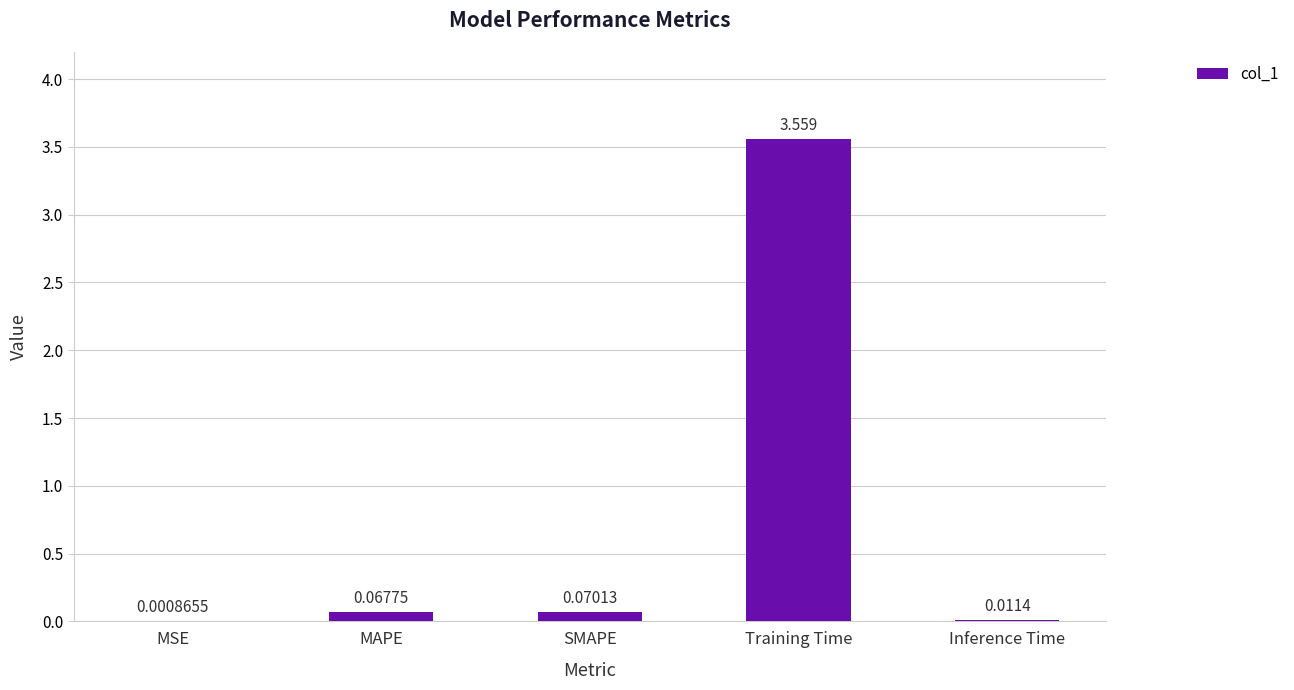

At which label is the value closest to 1?

SMAPE